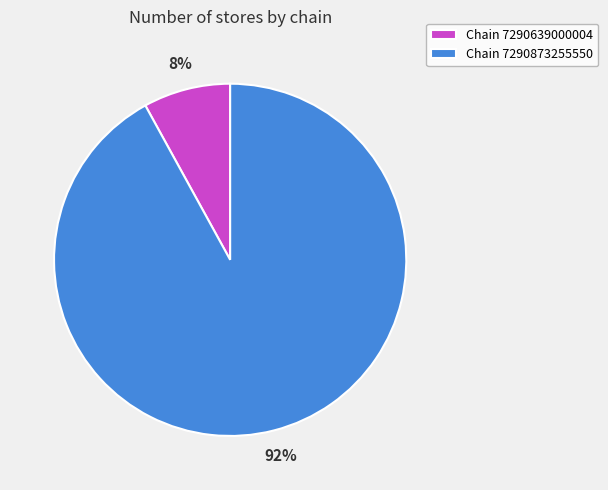

Is it true that Chain 7290873255550 is 92% of the pie?

True